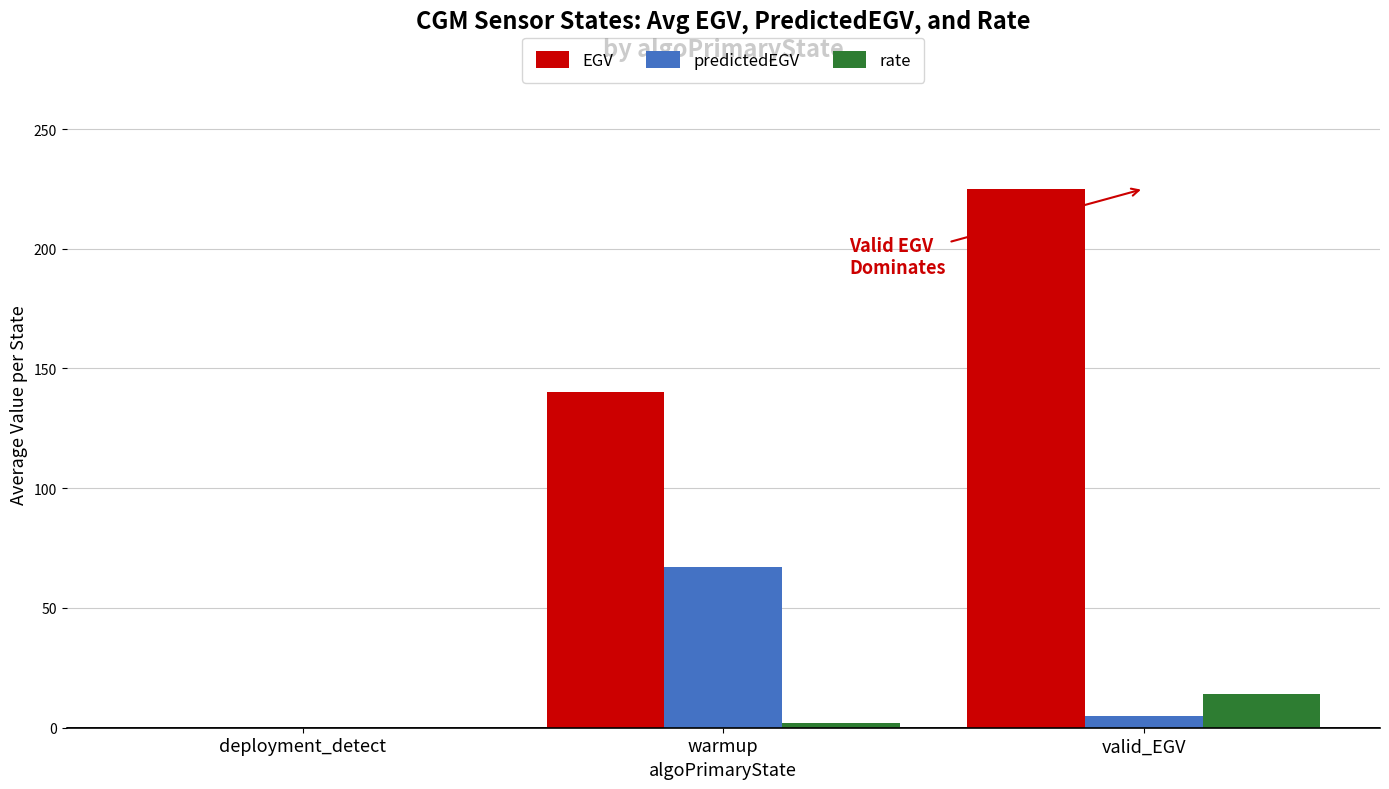

What is the sum of all rate values?

16